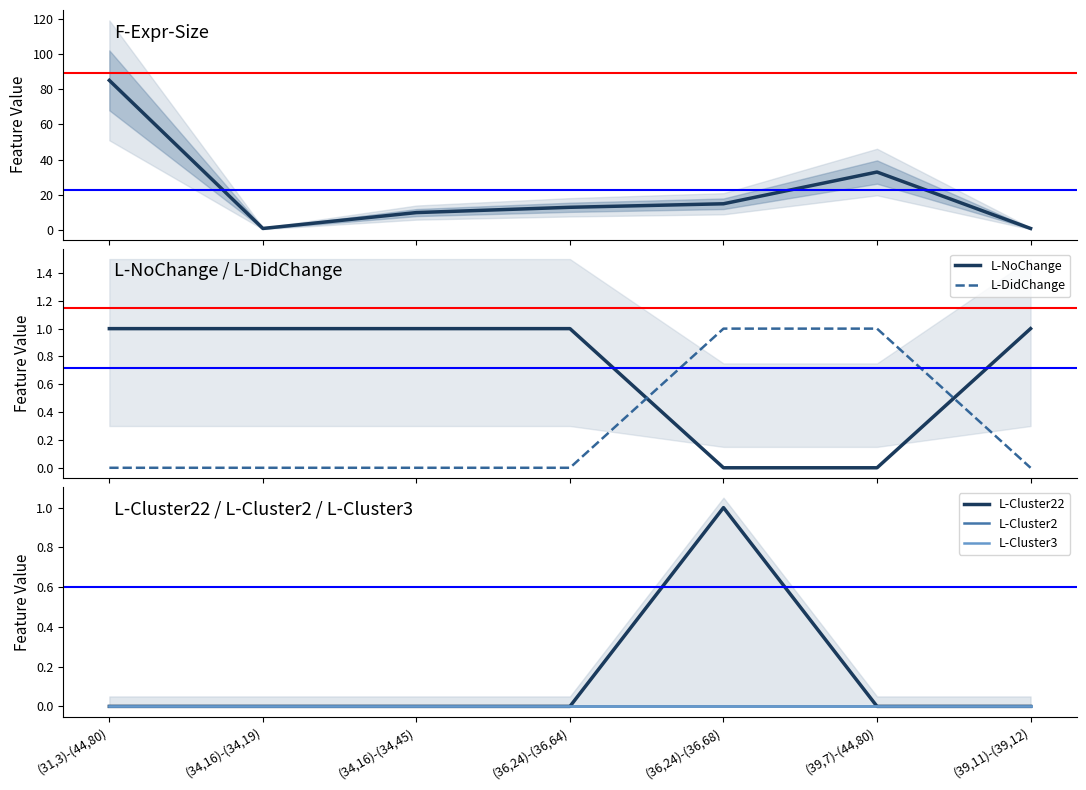

True or false: F-Expr-Size and L-NoChange cross at least once.

False